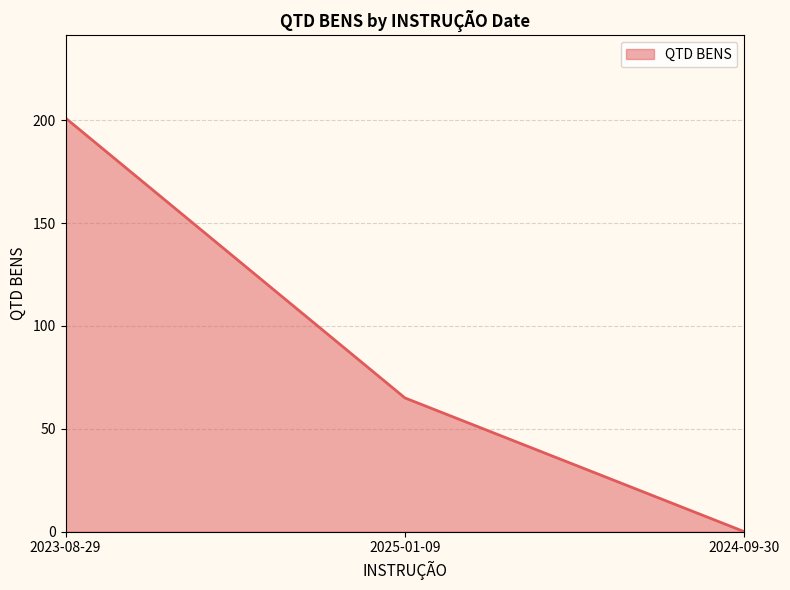

True or false: the data shows 28 at 2025-01-09.

False